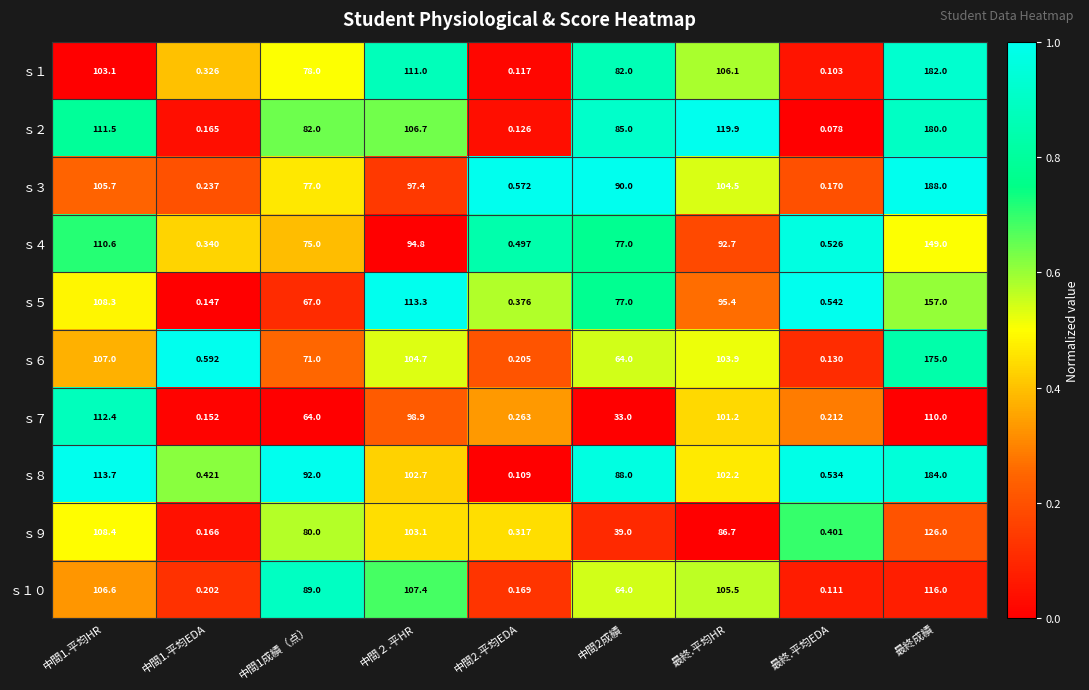

Which category has the highest value in the ｓ３ series?

最終成績